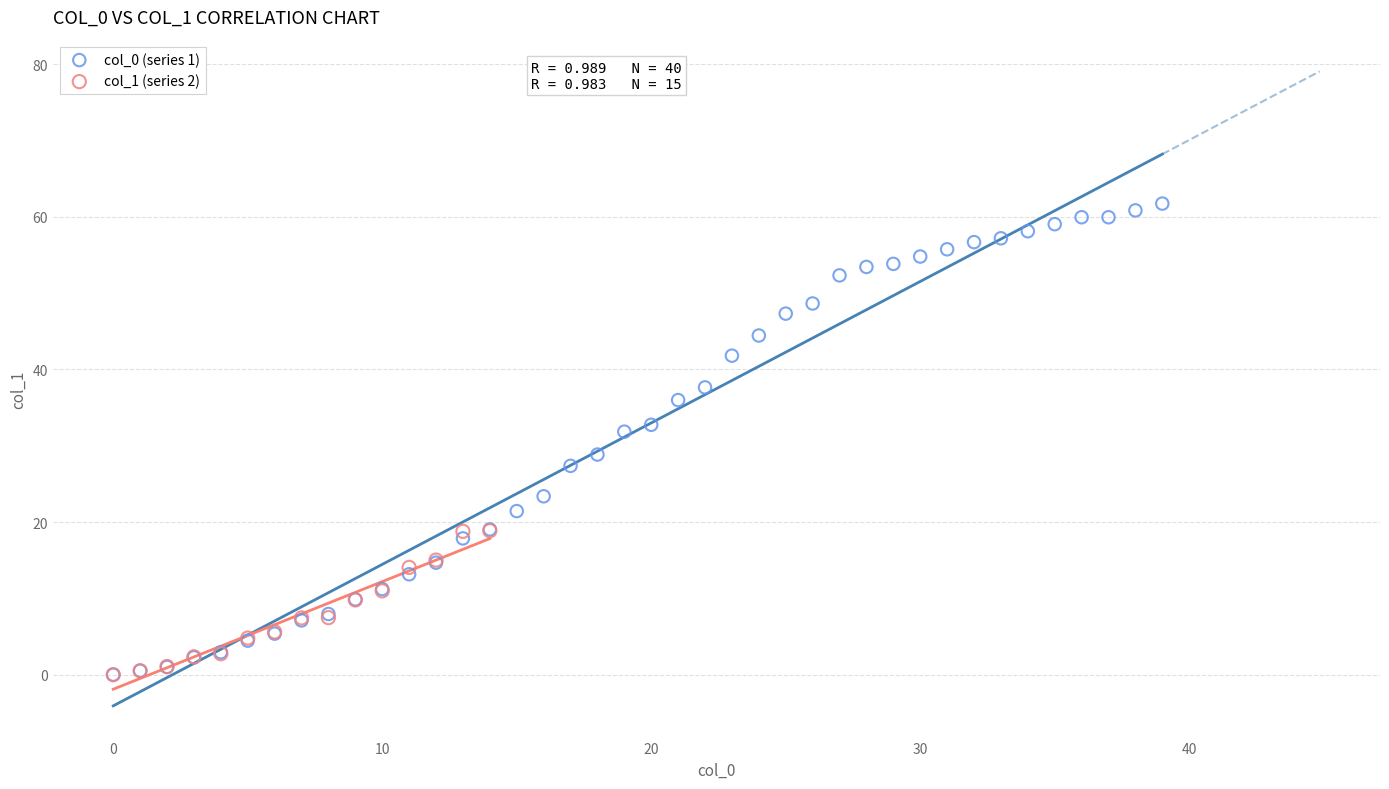

Which series has the largest Y range (max minus min)?

col_0 (series 1)